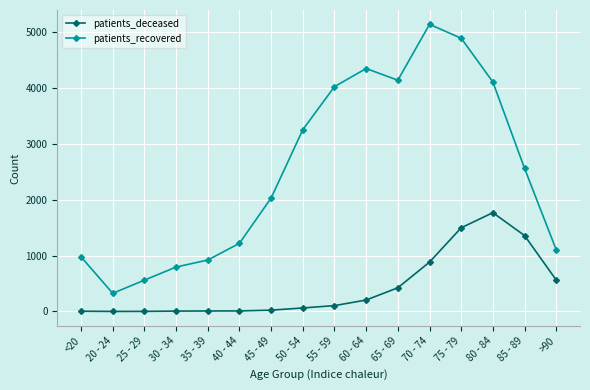

What is the lowest value of the patients_deceased series?

1